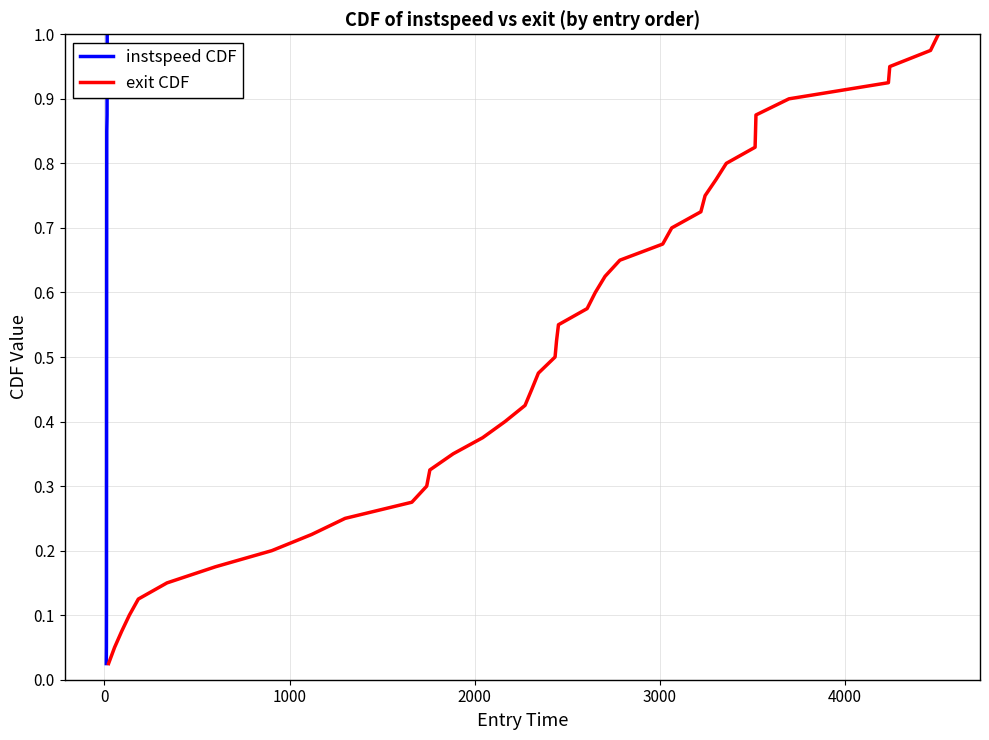

True or false: exit CDF and instspeed CDF intersect in this chart.

False